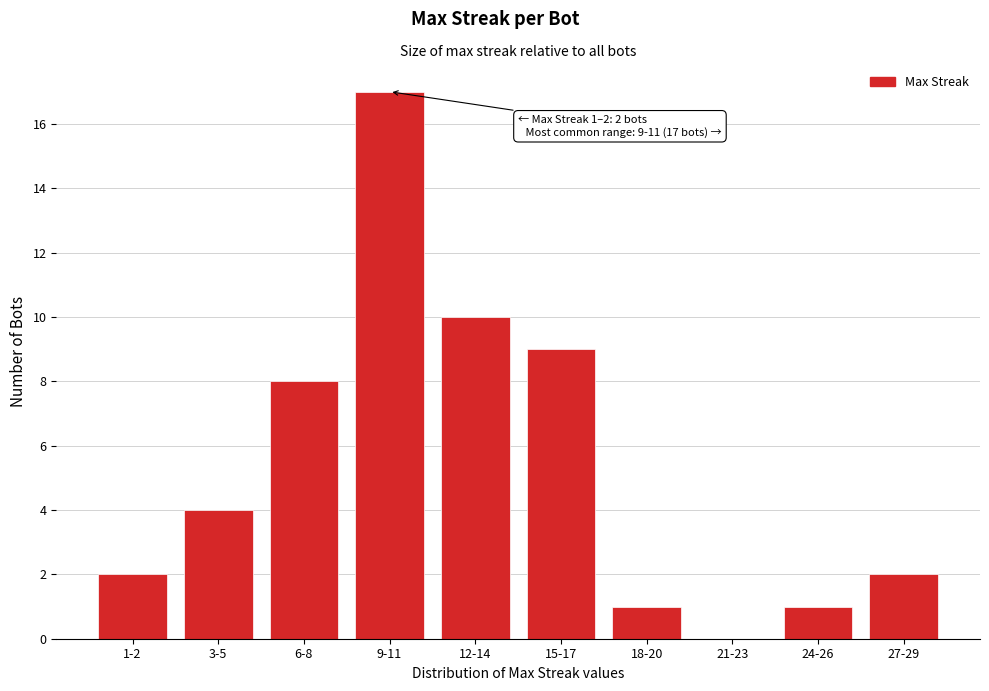

Reading right to left, extract all data points from this chart.

27-29=2	24-26=1	21-23=0	18-20=1	15-17=9	12-14=10	9-11=17	6-8=8	3-5=4	1-2=2